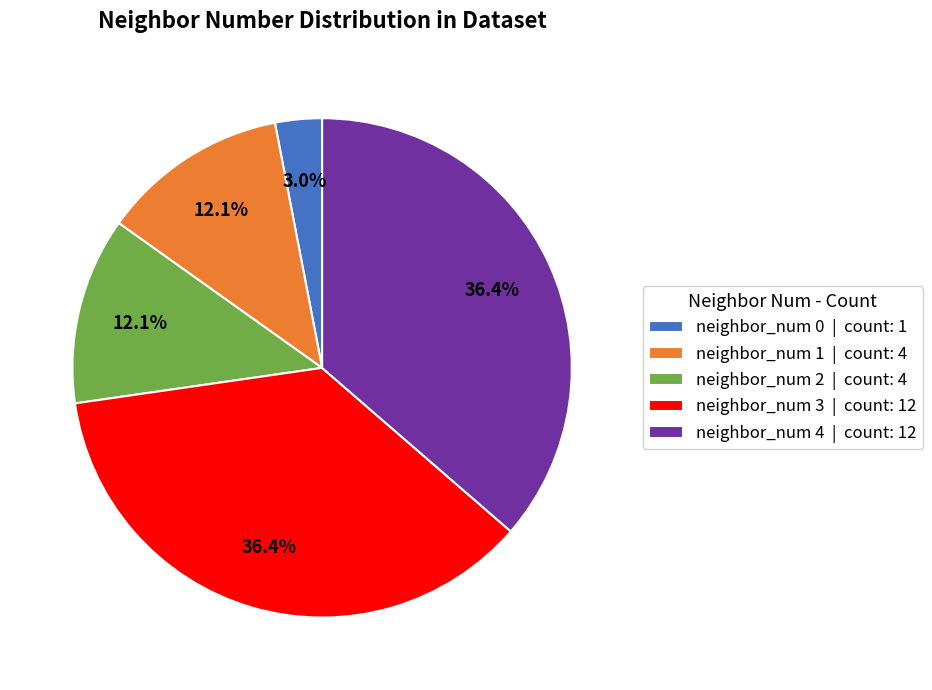

Does neighbor_num 2 represent more than half of the total?

No